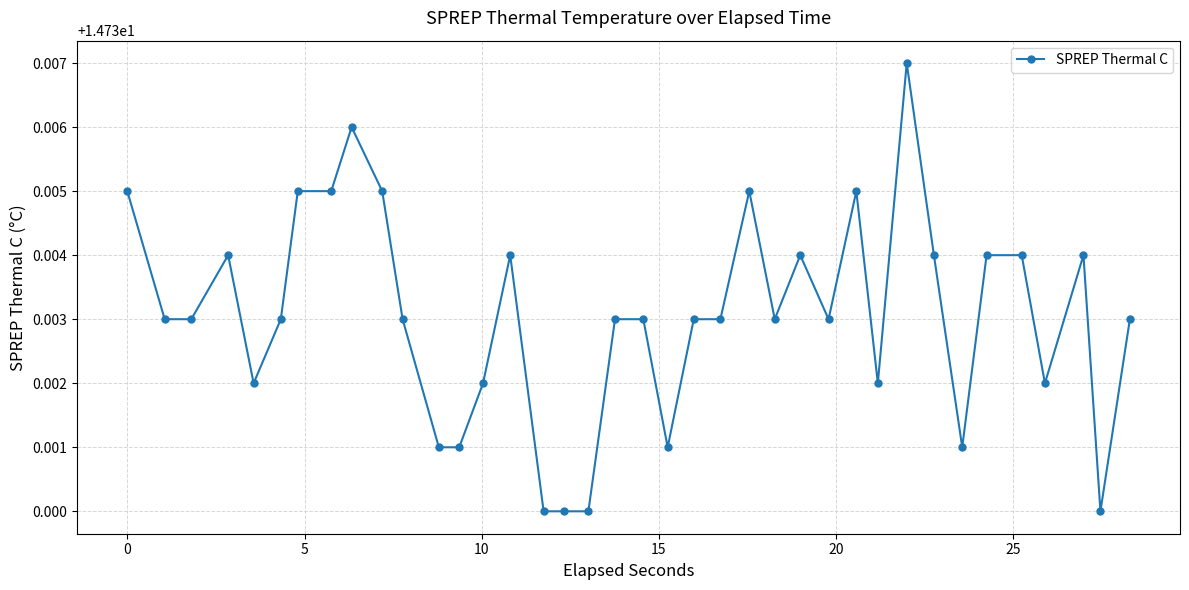

What is the sum of all values?

559.9